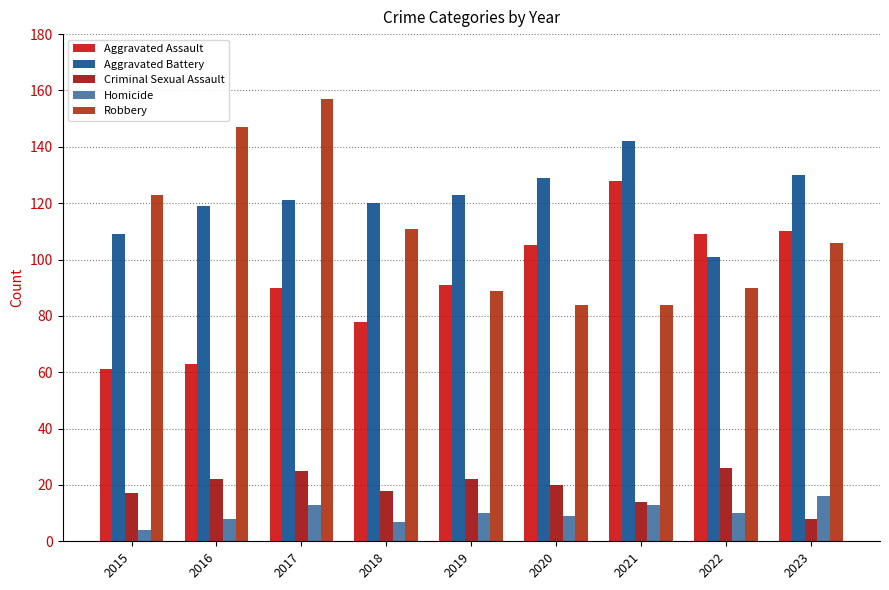

Which series has the largest total across all categories?

Aggravated Battery